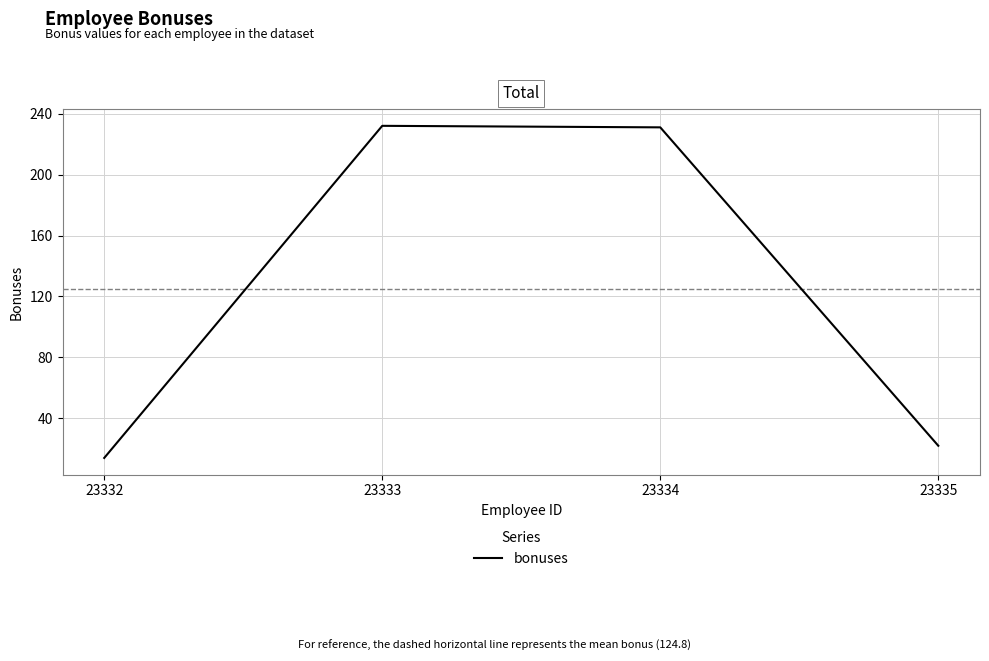

Reading right to left, extract all data points from this chart.

22	231	232	14